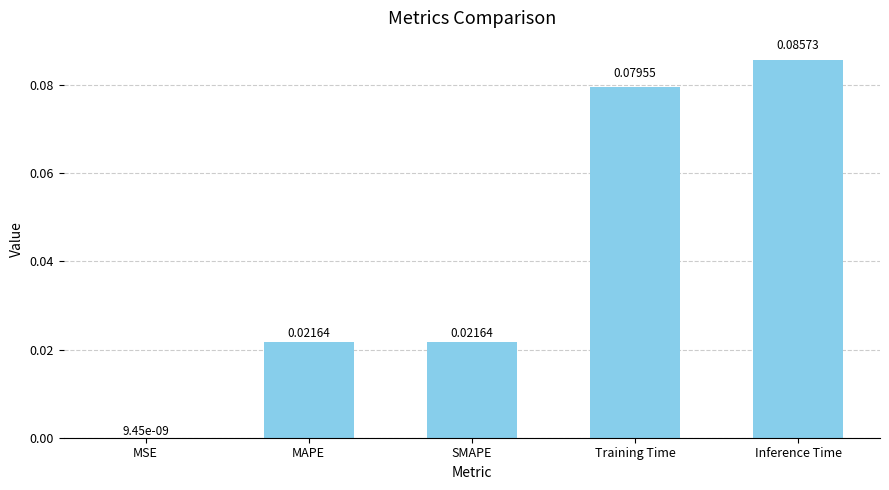

At which label is the value closest to 0?

MSE